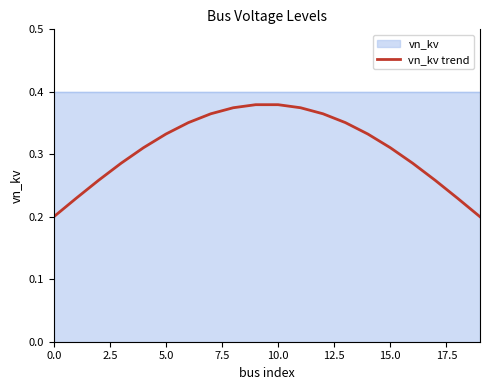

True or false: the data has more than 2 interior local peaks.

False